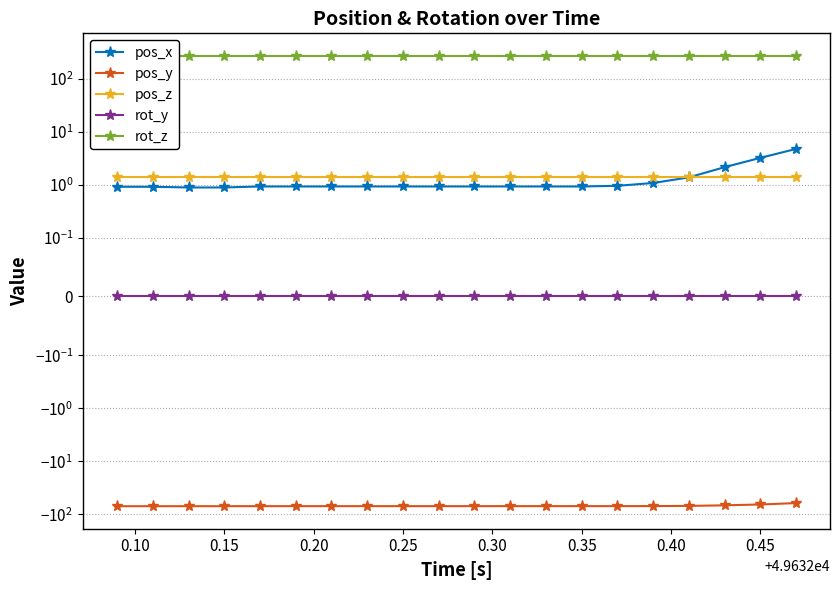

At how many categories does at least one series exceed 113?

20